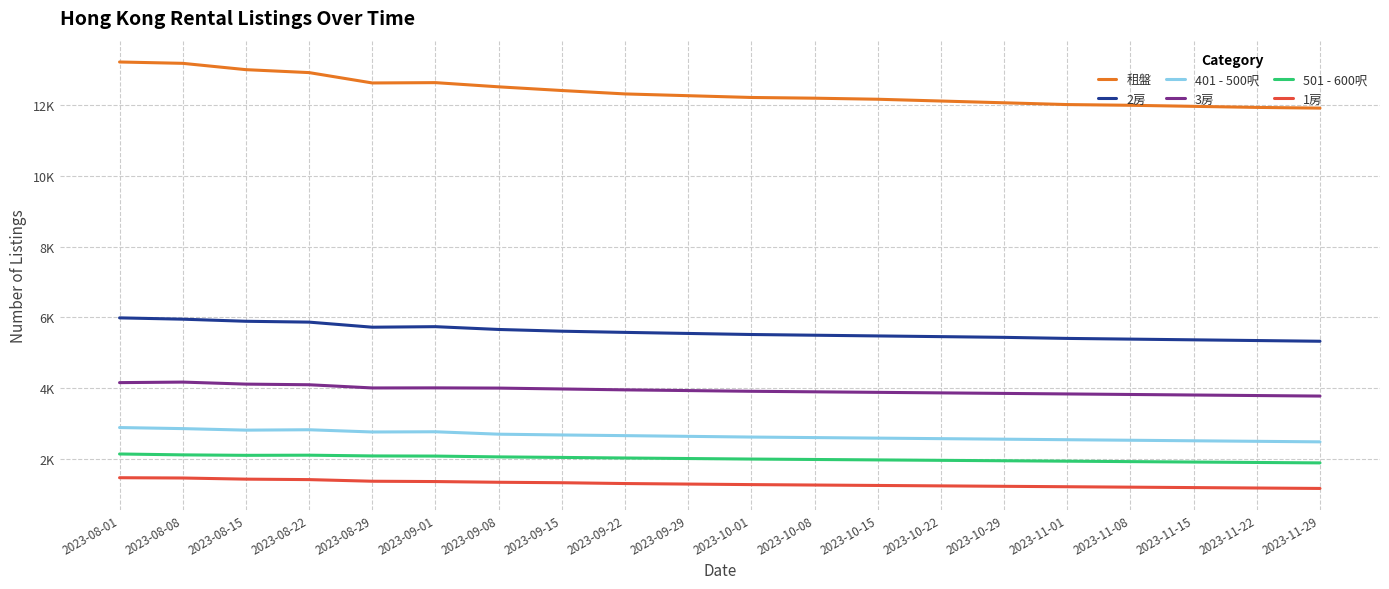

At which label is 2房 closest to 5659?

2023-09-08